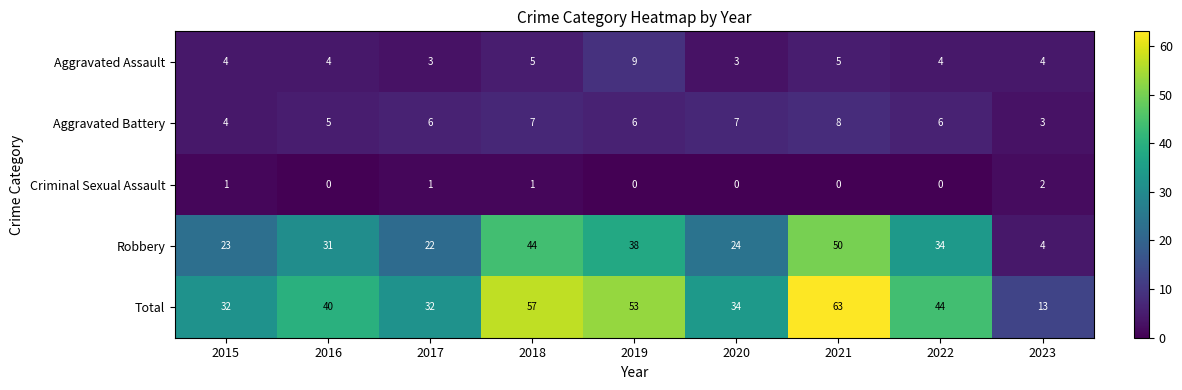

What is the difference between the second highest and minimum values in the Robbery series?

40